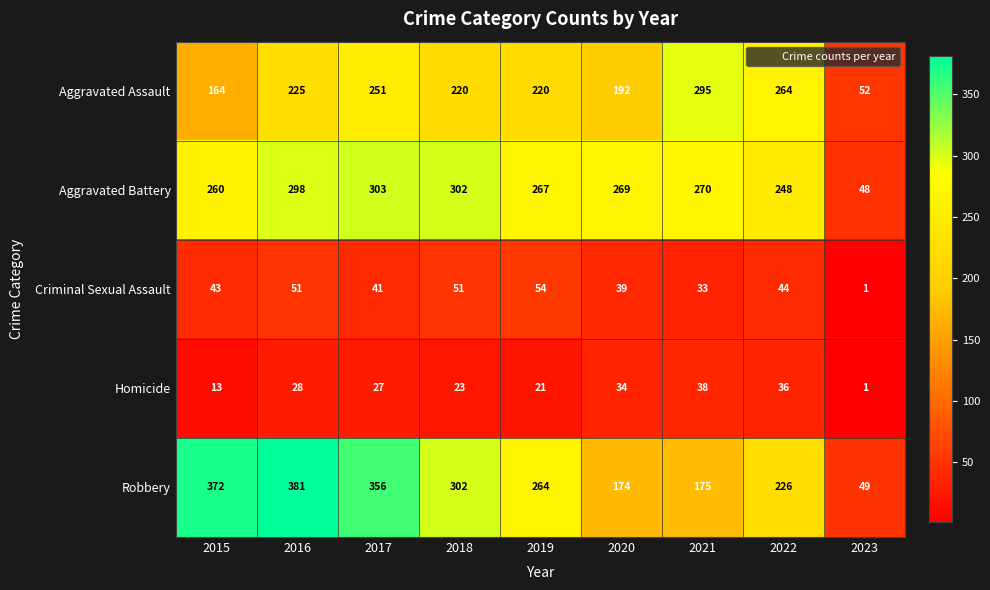

List the series in order of their peak value, lowest first.

Homicide, Criminal Sexual Assault, Aggravated Assault, Aggravated Battery, Robbery